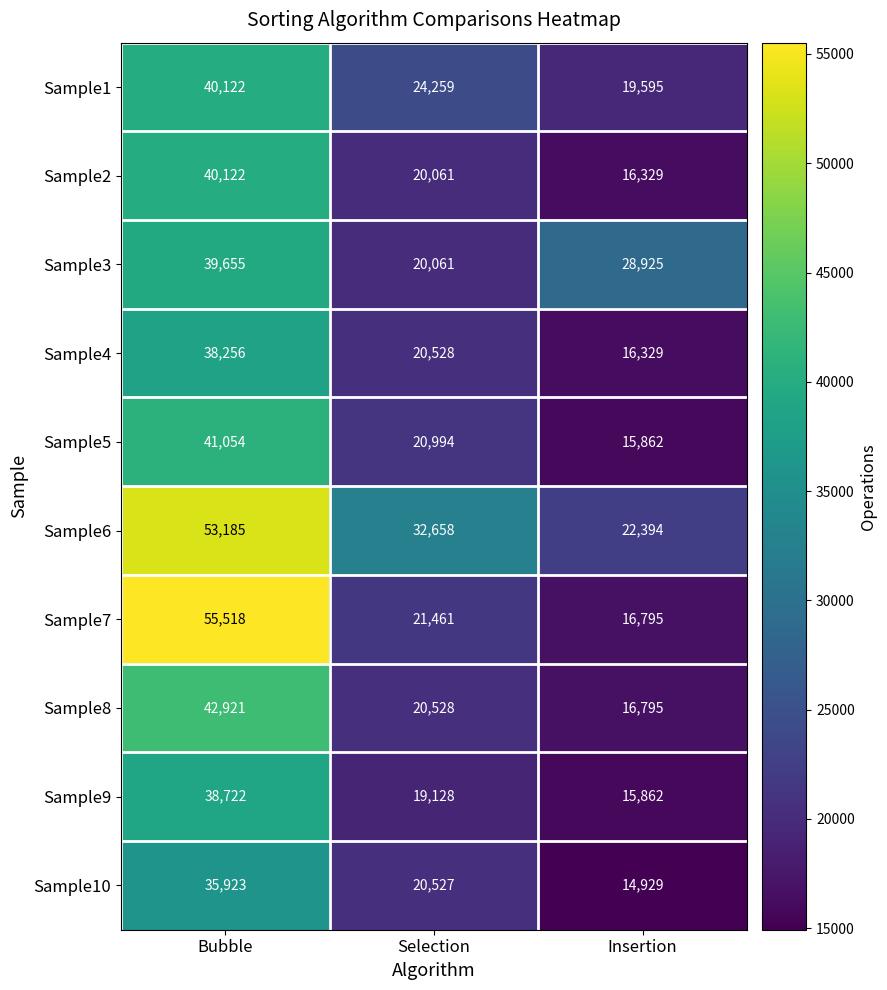

What is the sum of all Sample5 values?

77910